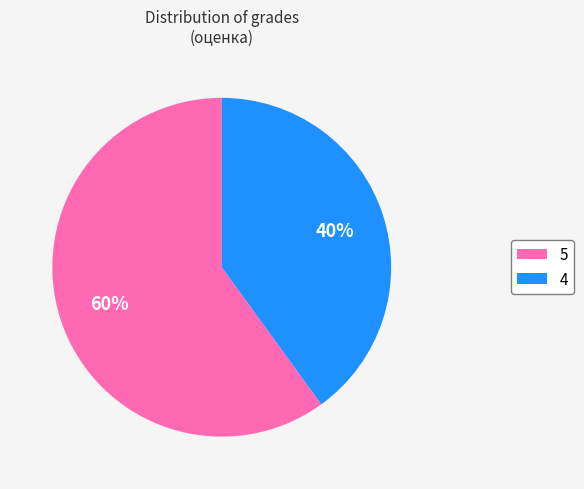

Count the number of slices in the pie.

2